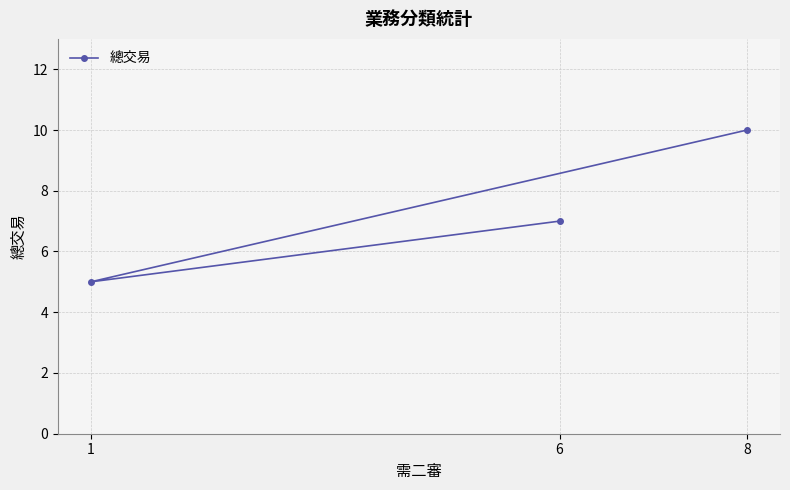

Reading left to right, transcribe all the data shown in this chart.

1=5	6=7	8=10